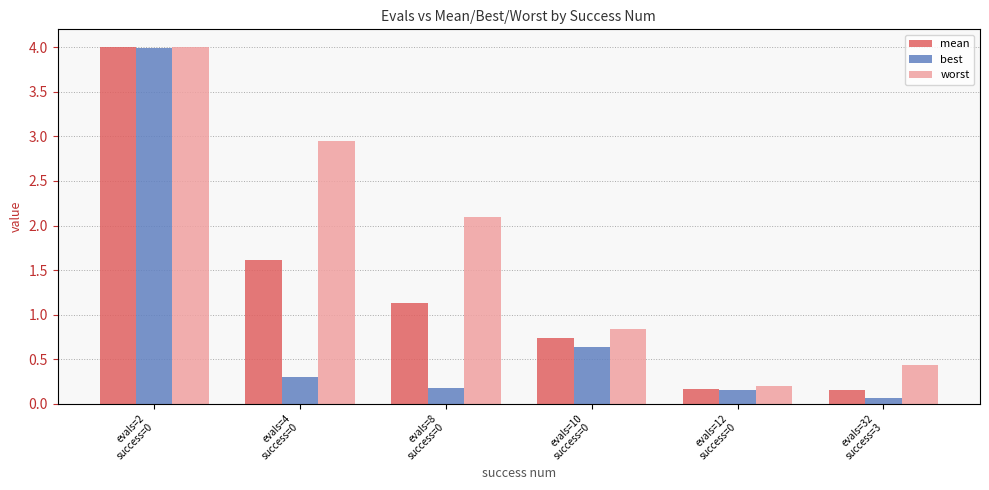

List the series in order of their overall mean, highest first.

worst, mean, best